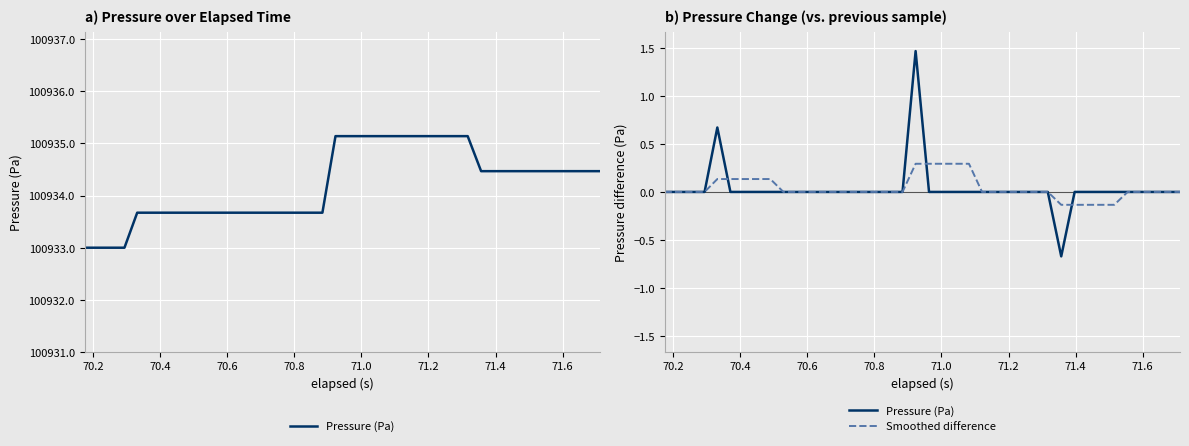

At how many categories does at least one series exceed 1?

1